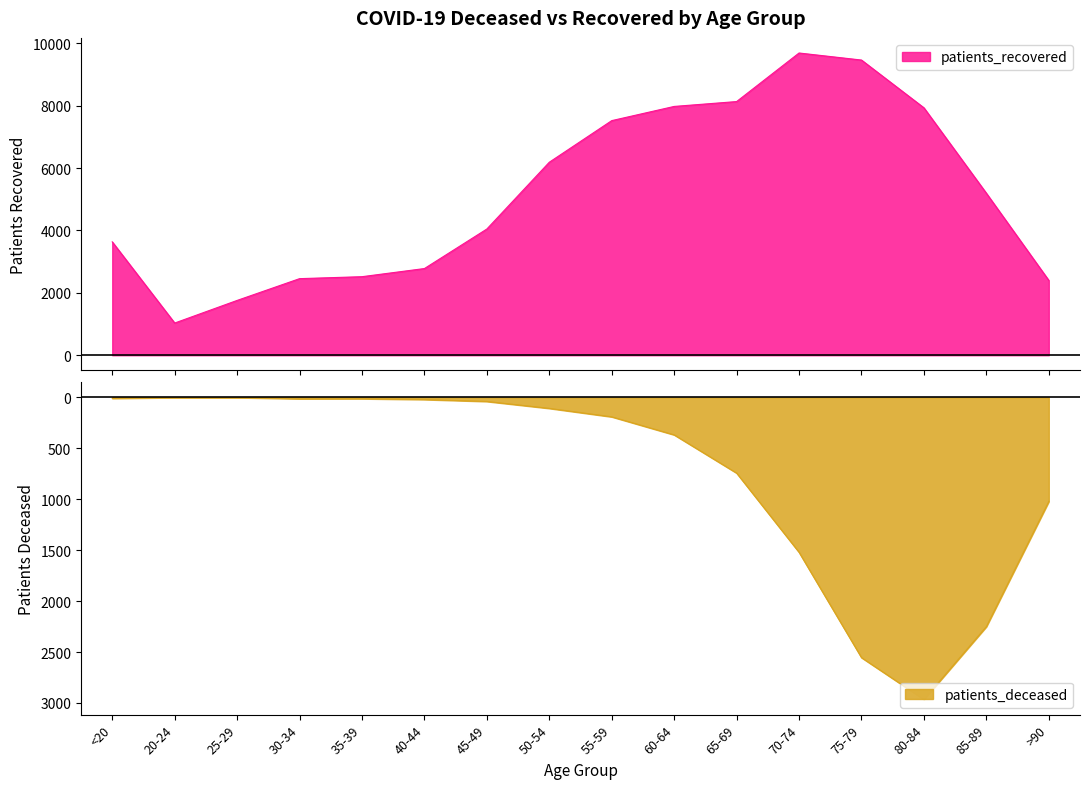

Reading left to right, list all the values displayed in this chart.

patients_deceased: -11	-3	-3	-15	-14	-22	-41	-109	-192	-369	-744	-1521	-2555	-2966	-2251	-1023
patients_recovered: 3635	1033	1758	2456	2519	2780	4048	6189	7523	7978	8134	9691	9465	7934	5195	2400